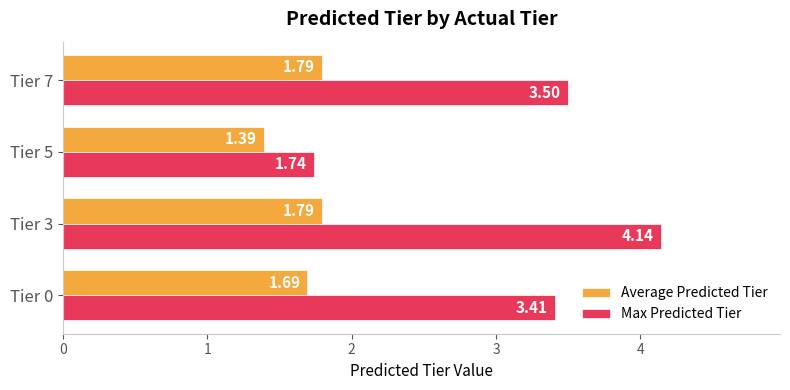

Rank the series at Tier 5 from highest to lowest value.

Max Predicted Tier, Average Predicted Tier